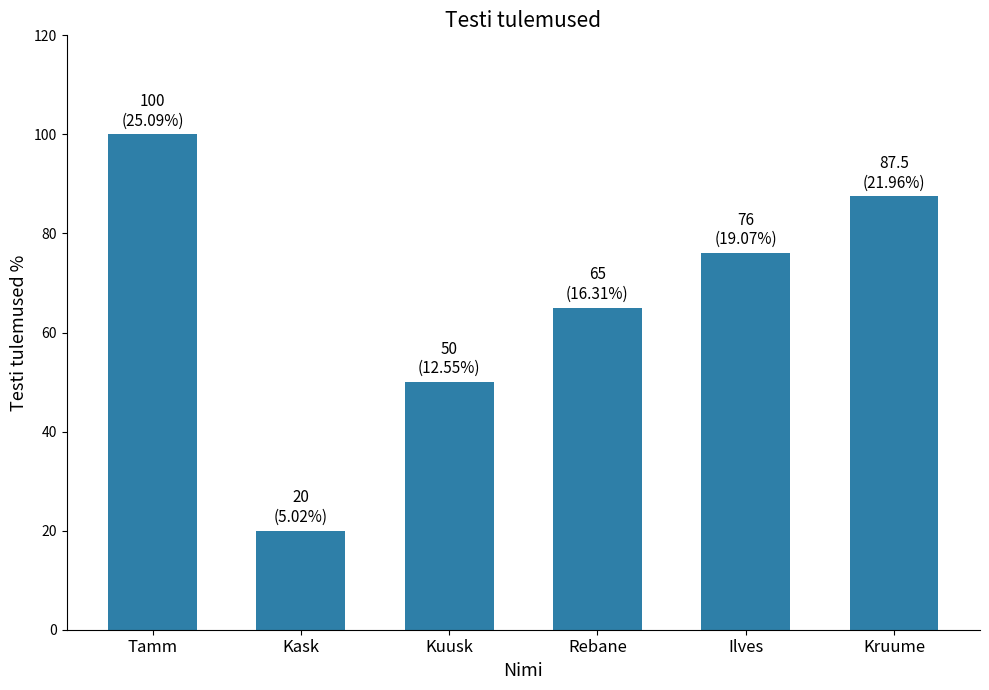

What is the sum of all values?

398.5